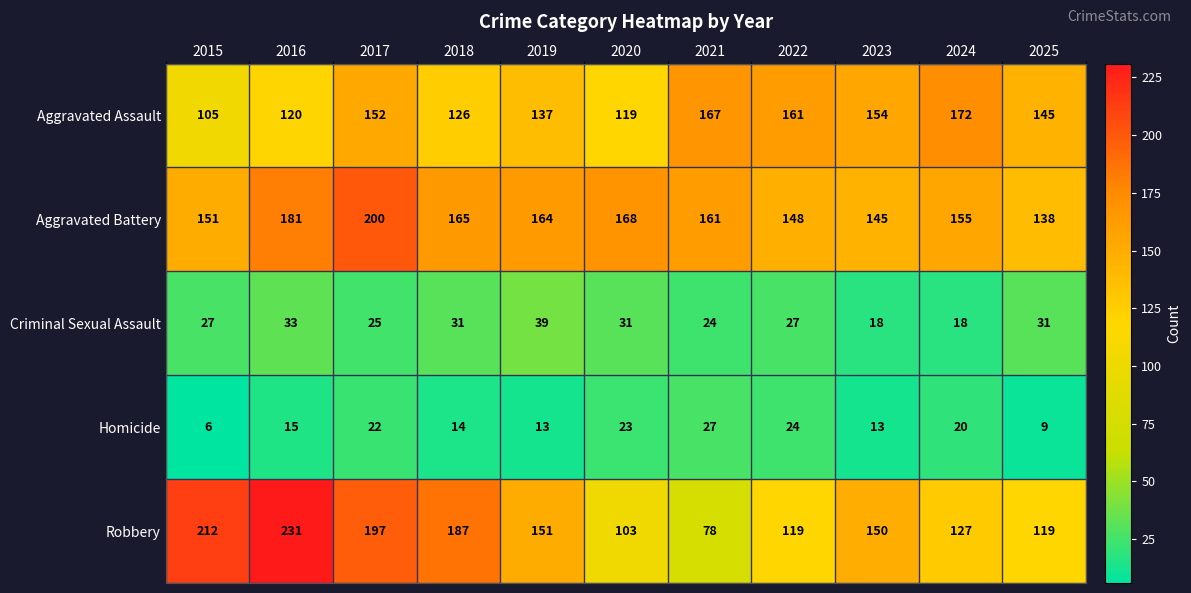

At 2018, list the series in order from smallest to largest.

Homicide, Criminal Sexual Assault, Aggravated Assault, Aggravated Battery, Robbery